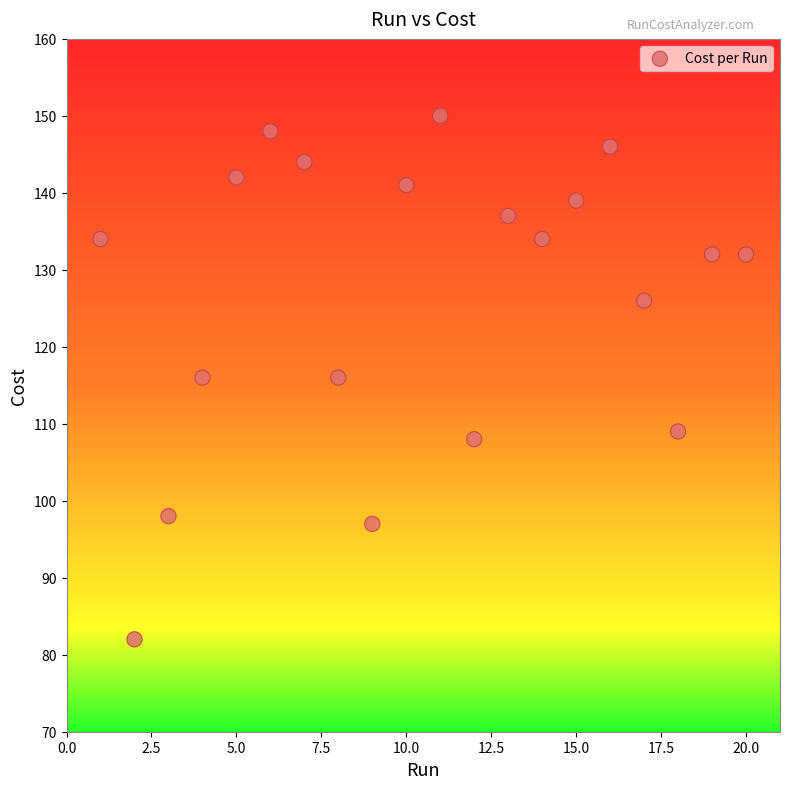

What is the range of Y values (max minus min)?

68